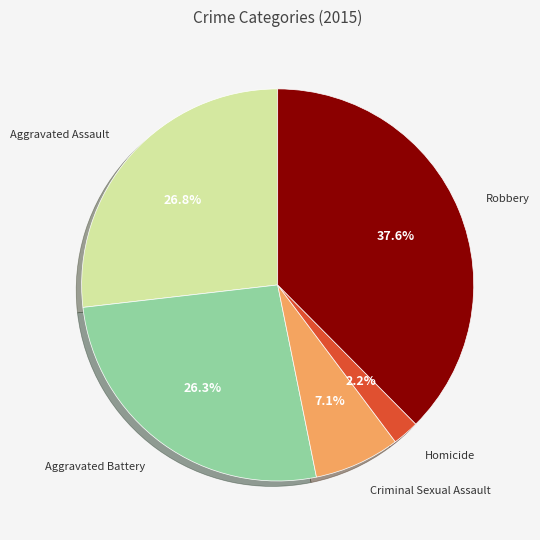

Is there any slice that represents more than half of the pie?

No